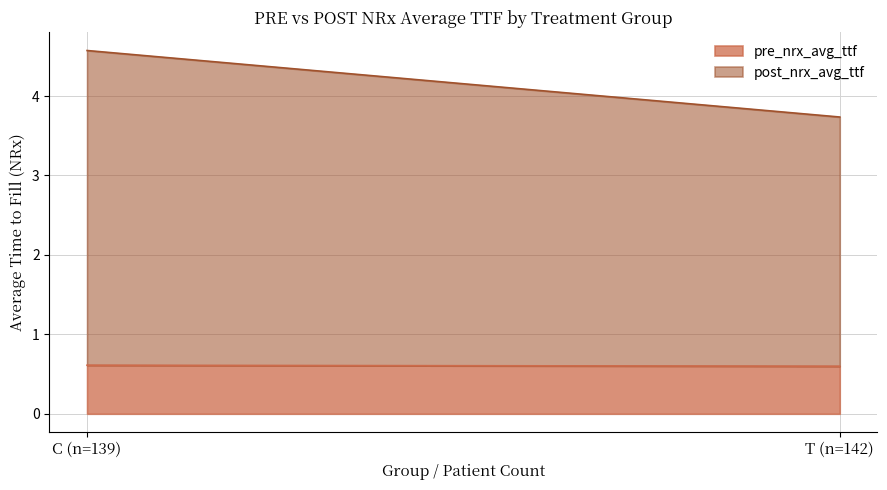

The value of pre_nrx_avg_ttf at C (n=139) is 0.6. True or false?

True